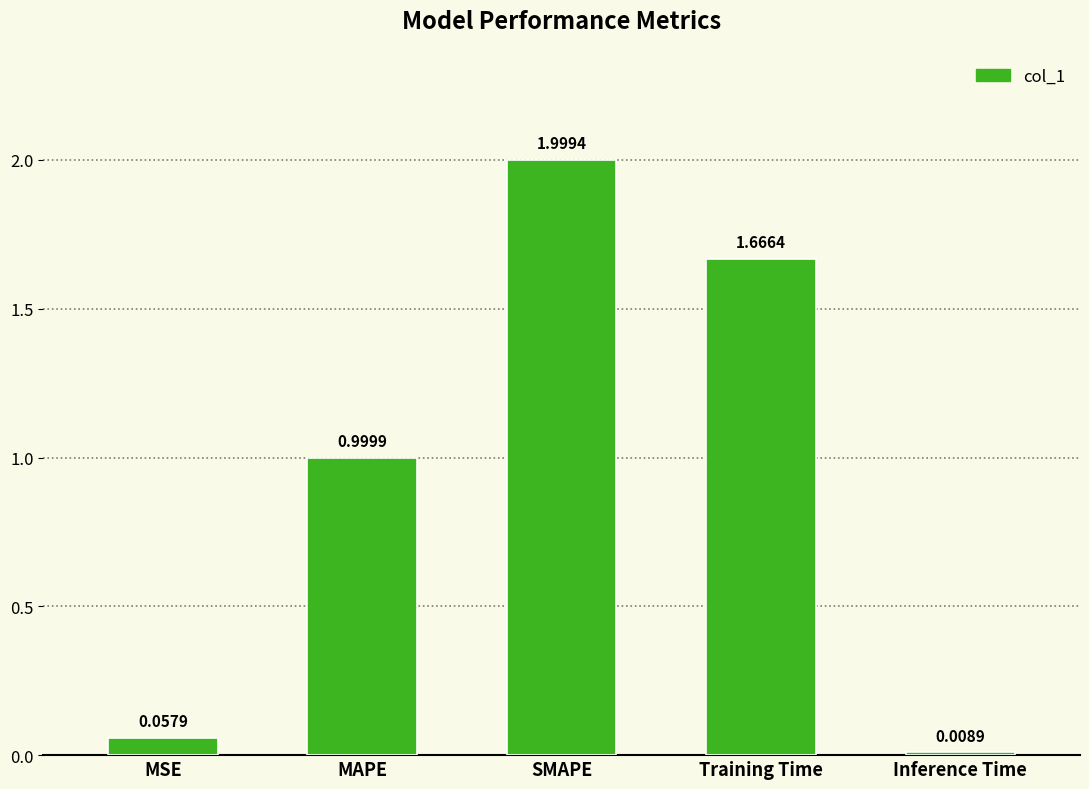

At which category does the chart reach its minimum across all series?

Inference Time